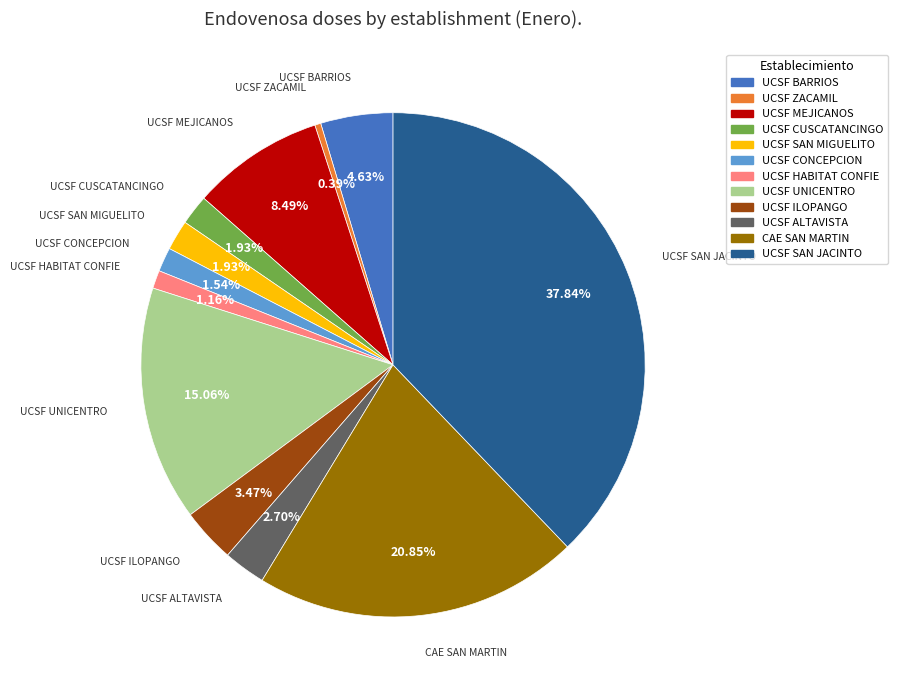

To the nearest percent, what percentage of the pie is UCSF SAN JACINTO?

38%